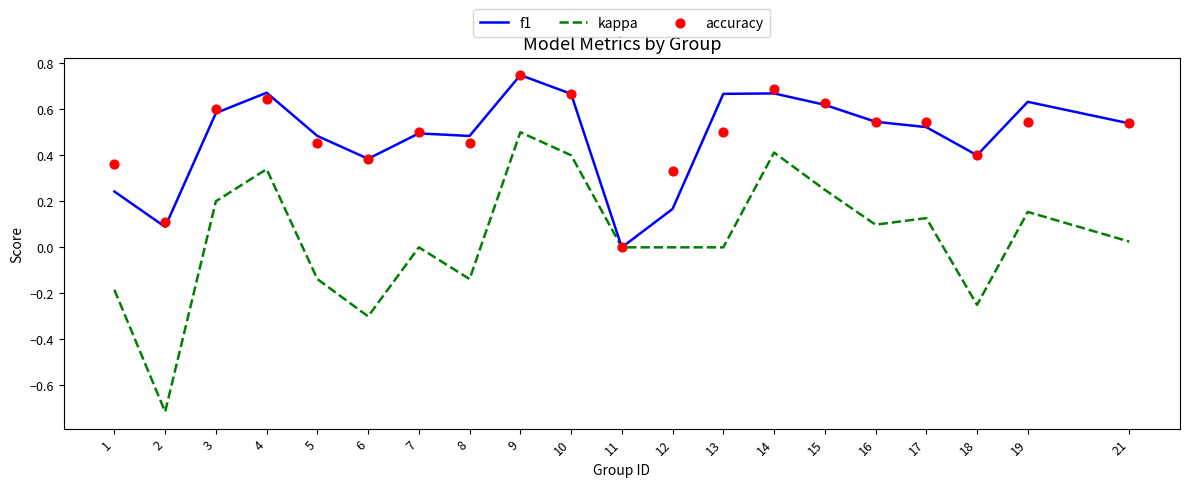

Which series reaches the maximum Y coordinate?

accuracy